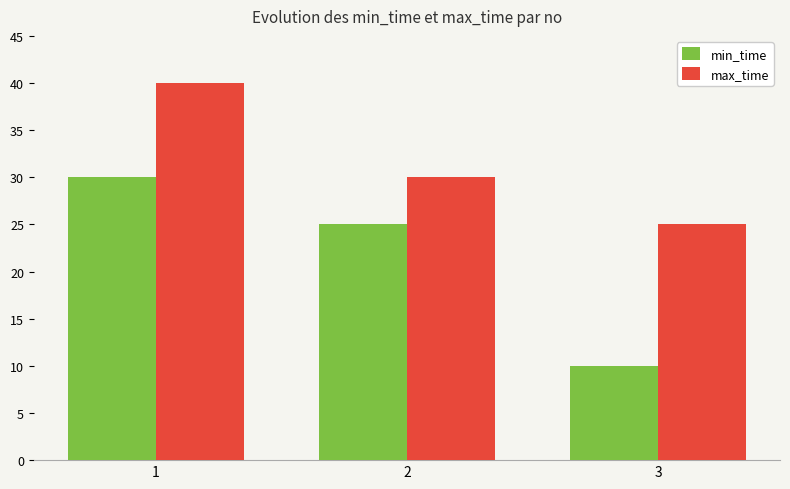

Which series has the widest spread of values?

min_time